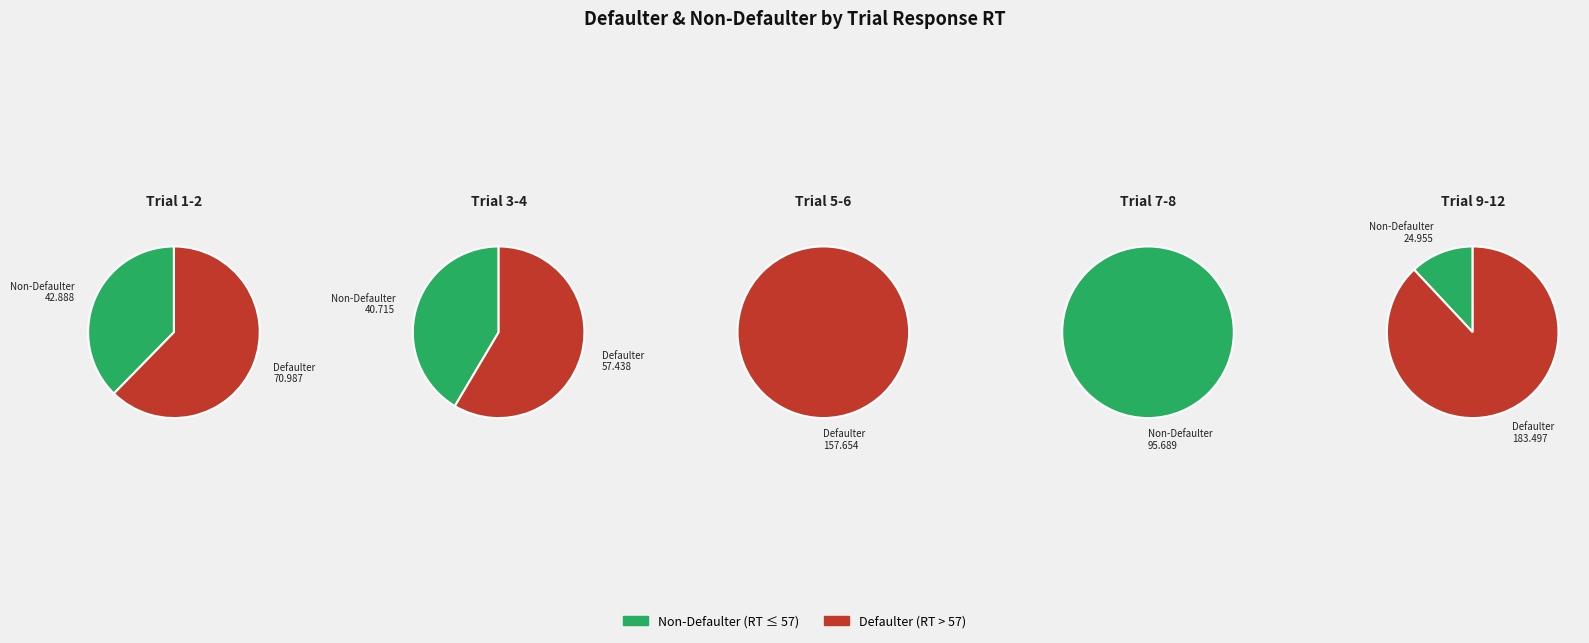

Does any single category account for the majority?

No